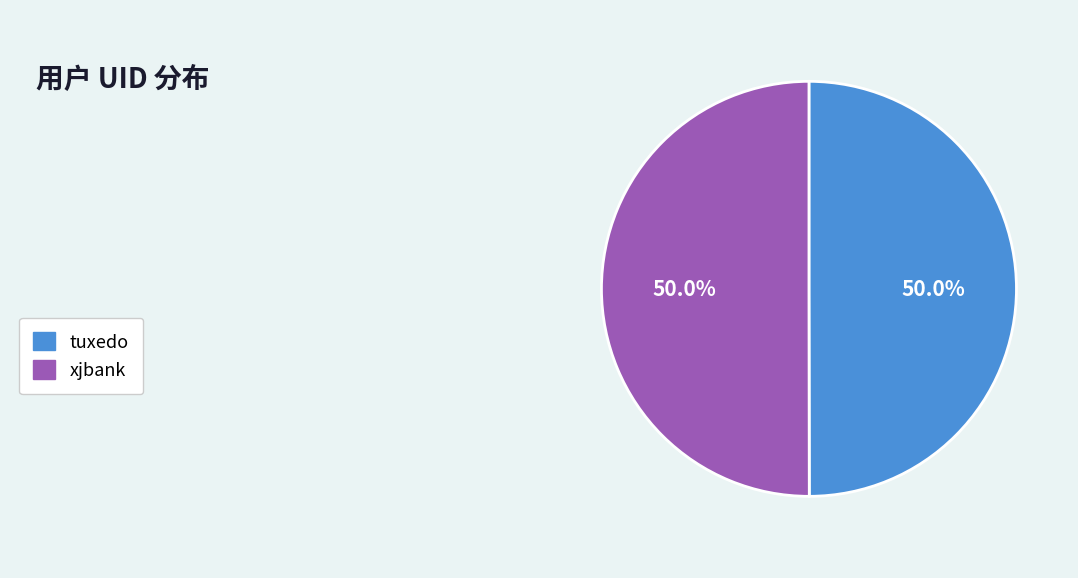

Count the number of slices in the pie.

2